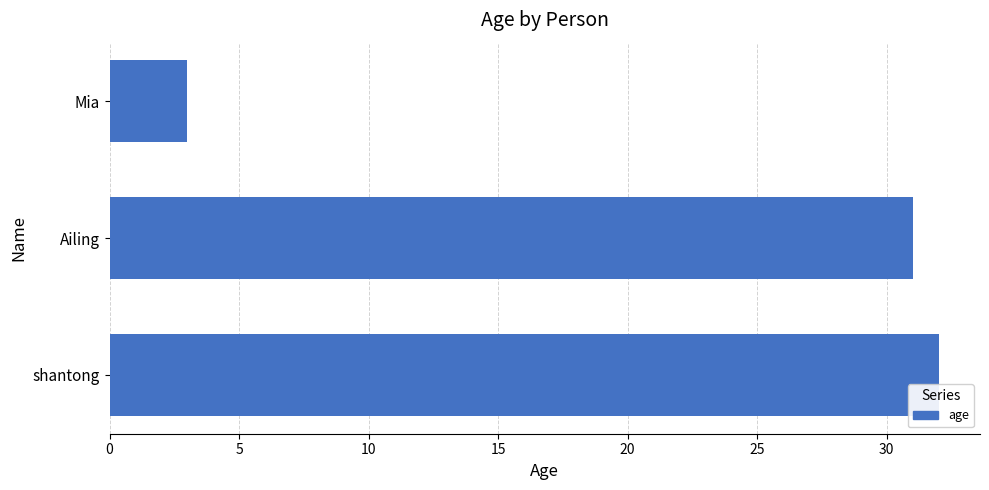

List the labels in order of value, largest first.

shantong, Ailing, Mia